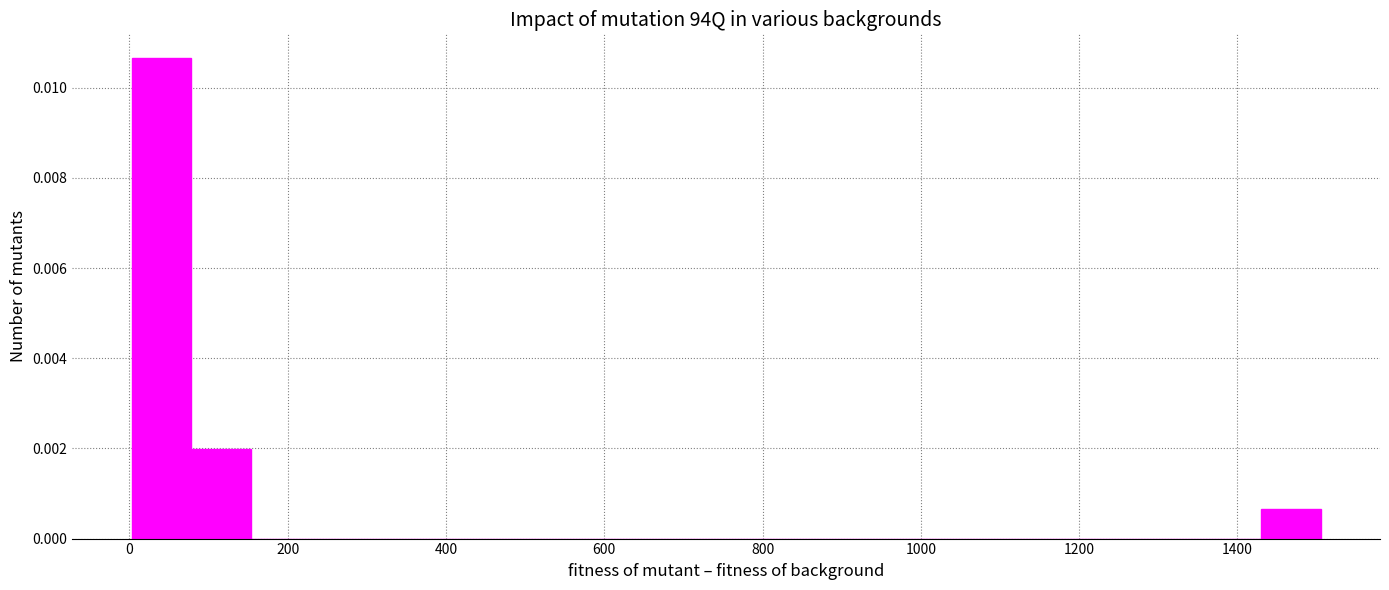

Around what value on the x-axis is the tallest bar? Give the approximate position of its centre, as read against the axis.

40